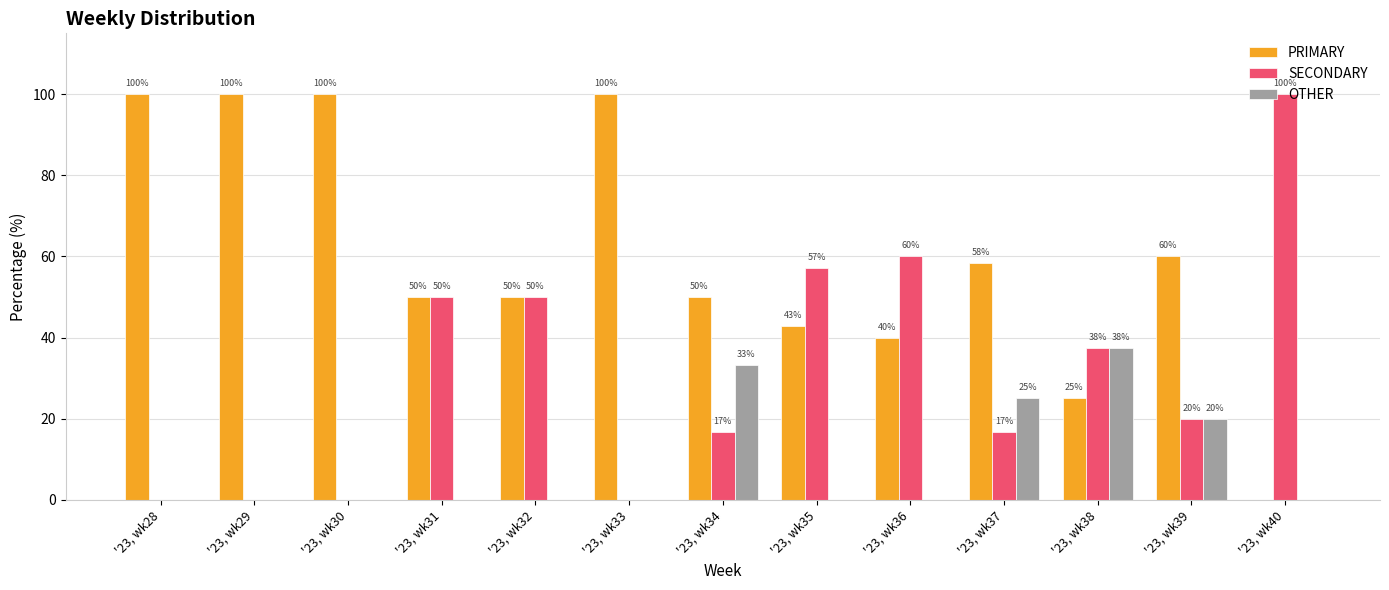

How many groups of bars are there?

13